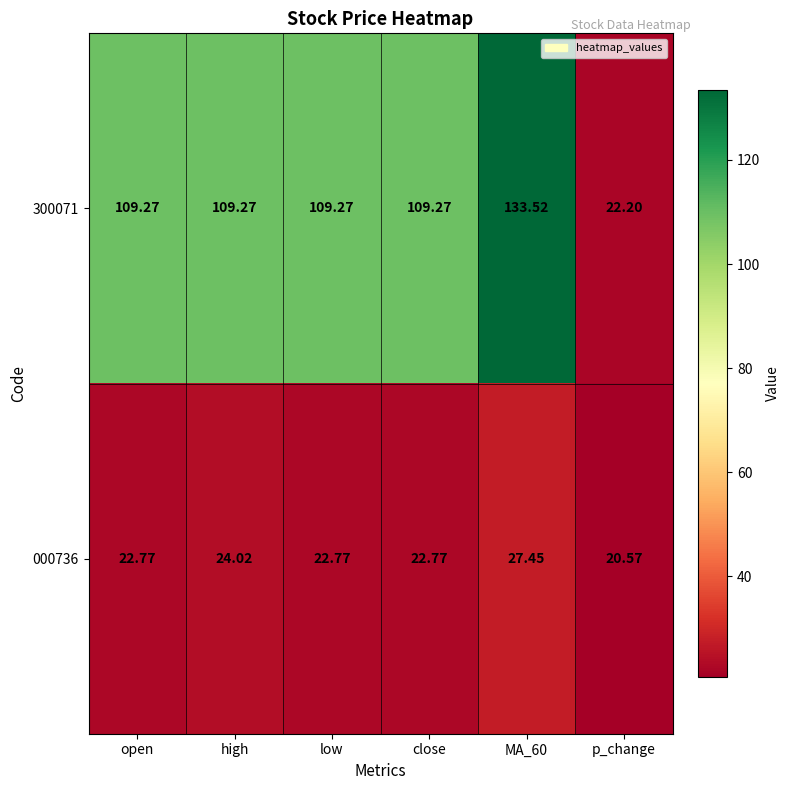

Which series has the largest range (max minus min)?

300071